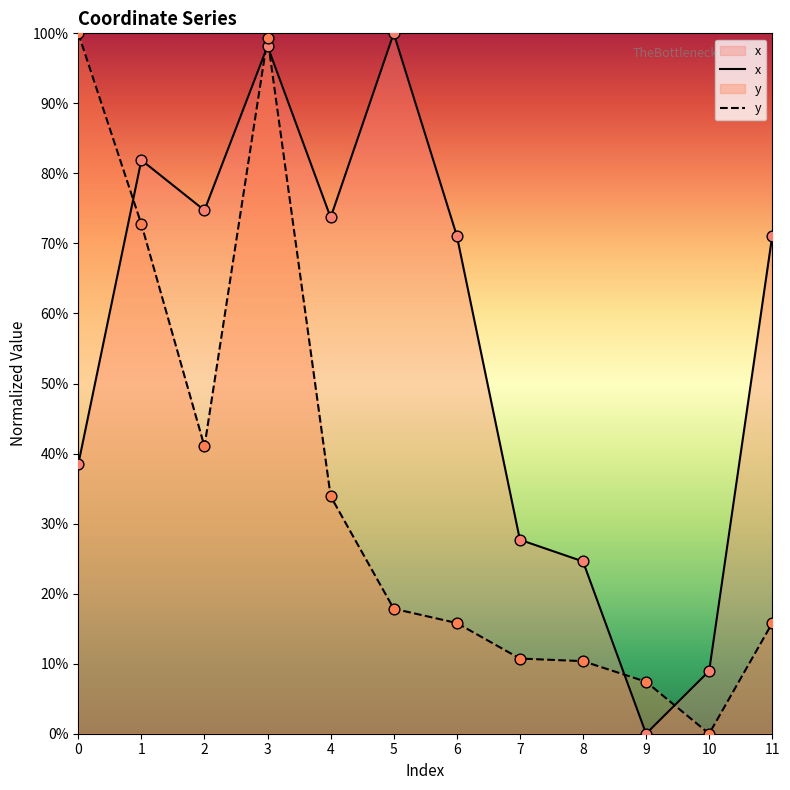

What are all the series names shown in the legend?

x, y